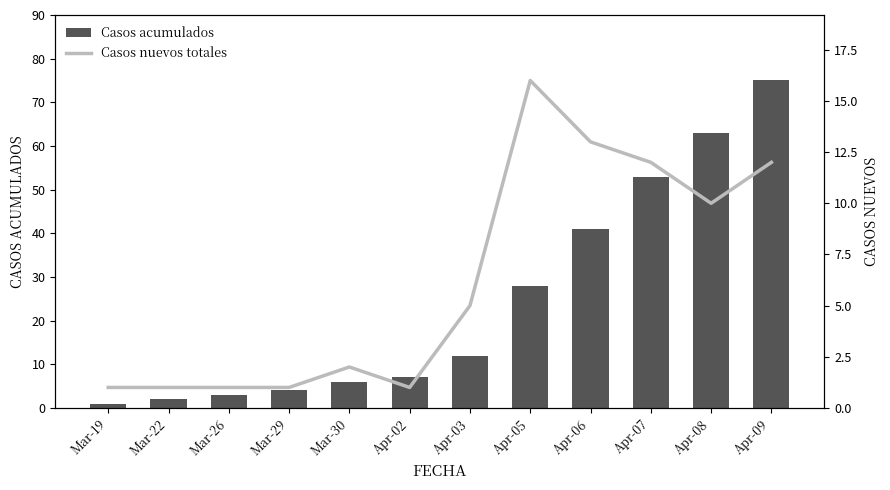

What is the total value across all series at Apr-08?

73